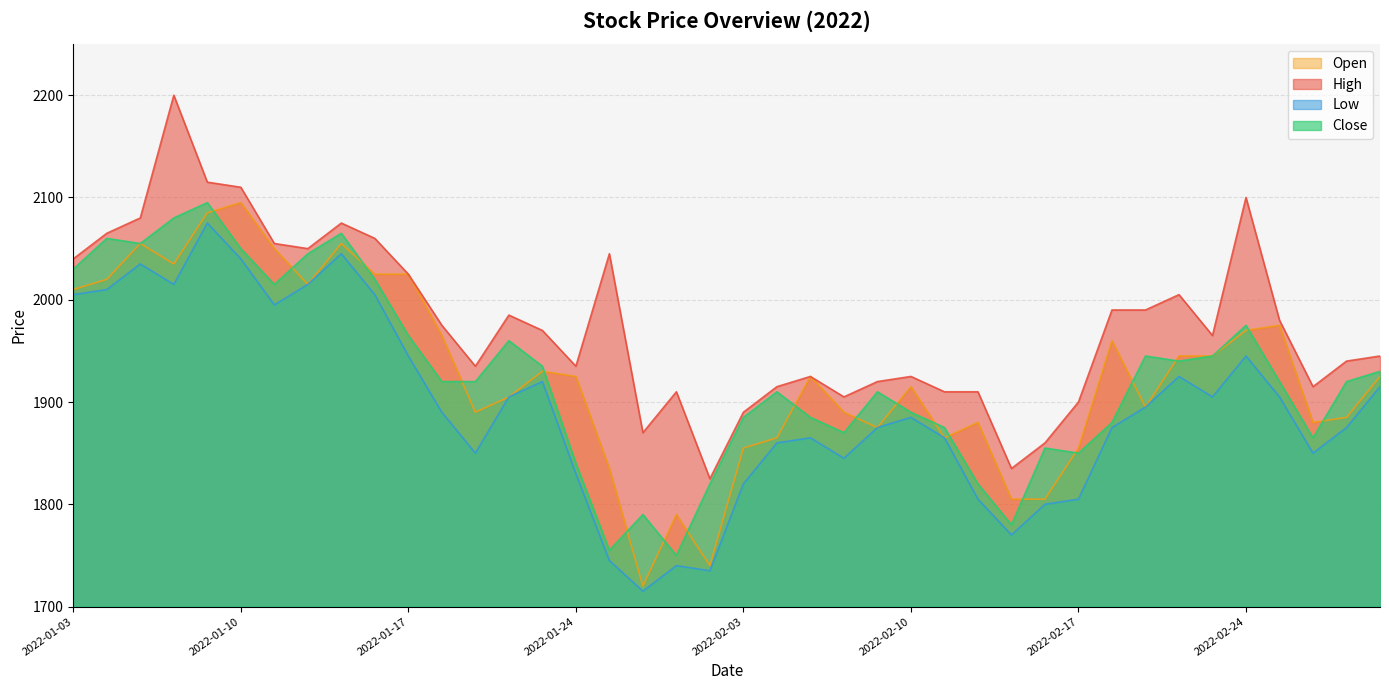

What is the average value of the High series?

1976